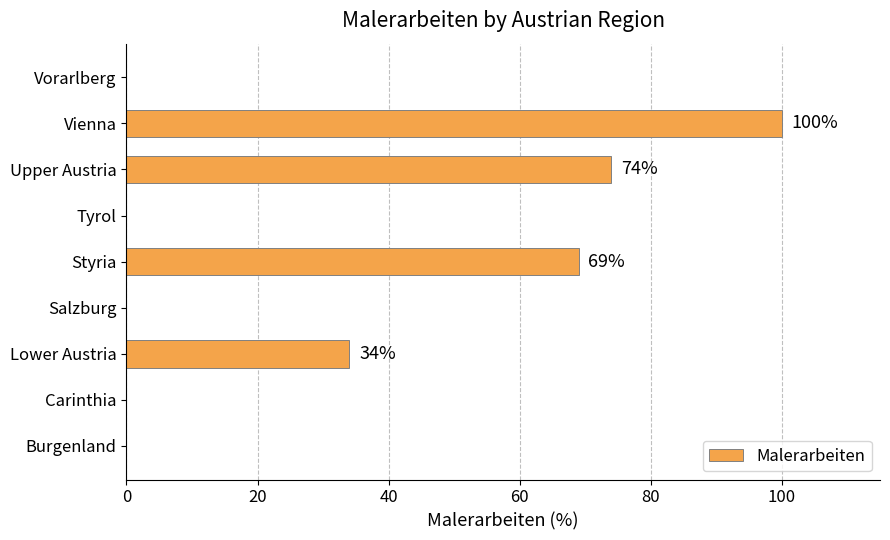

Is it true that the value at Salzburg is 0?

True